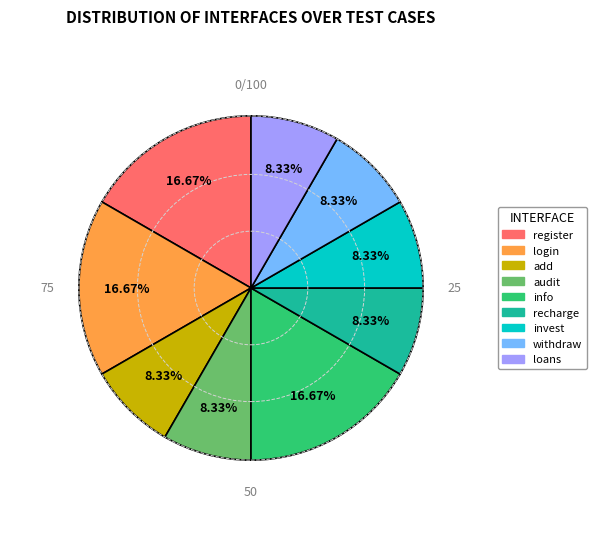

Is it true that invest is 8% of the pie?

True